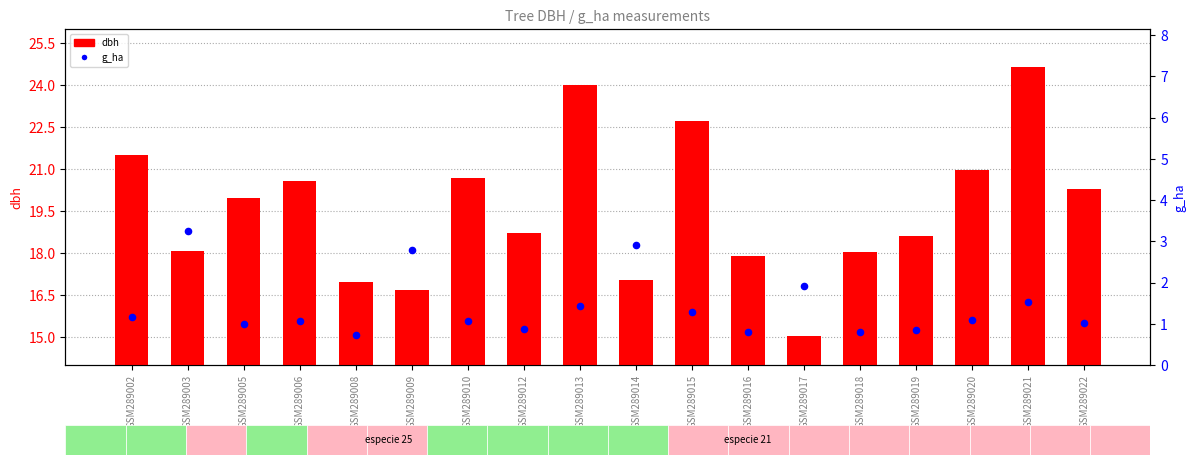

At which category is the sum across all series the highest?

GSM289021